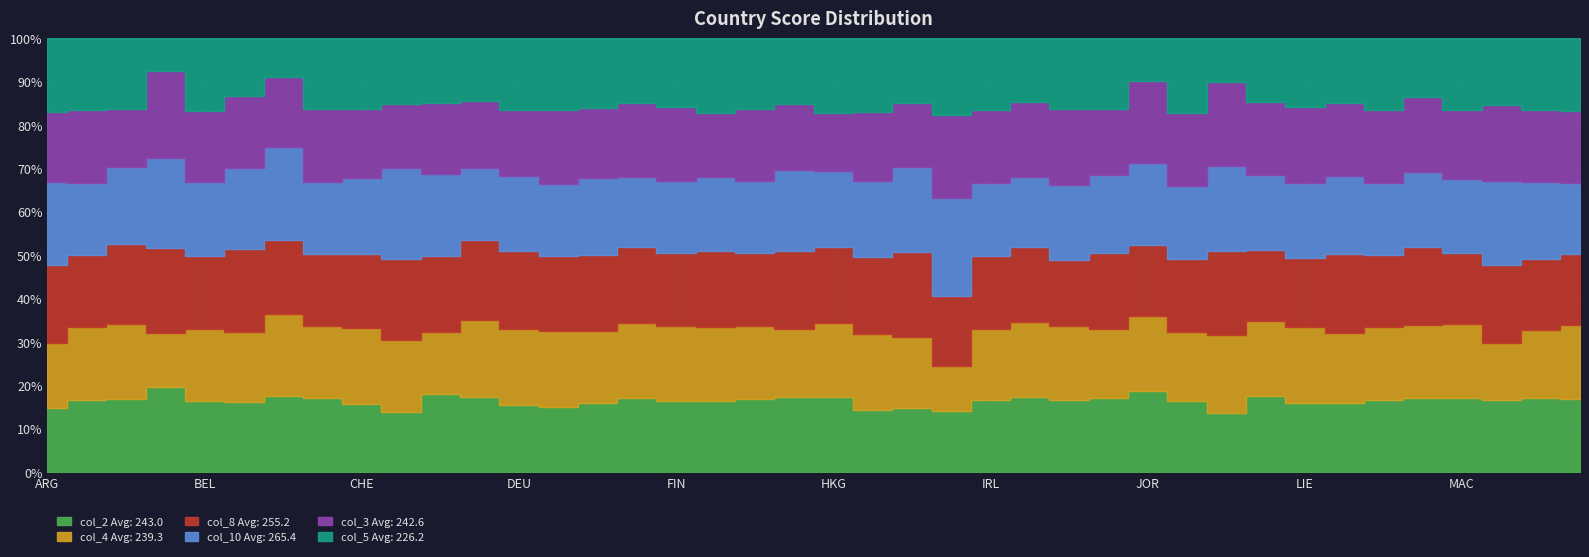

How many lines are shown in the chart?

6